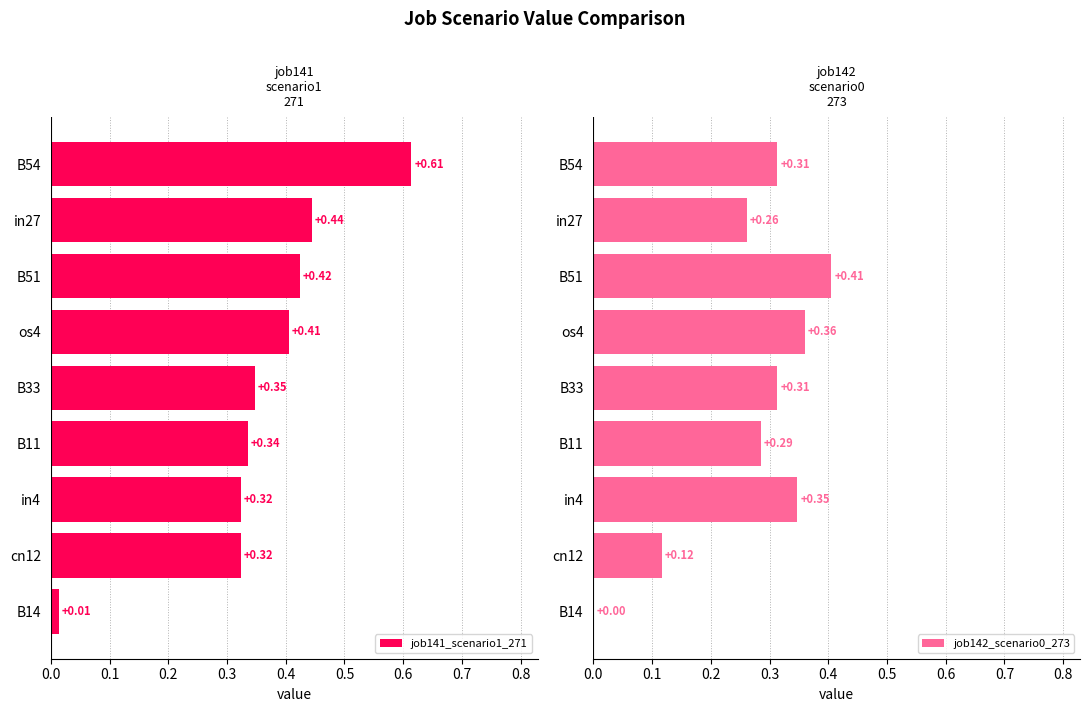

What is the sum of all job141_scenario1_271 values?

3.2